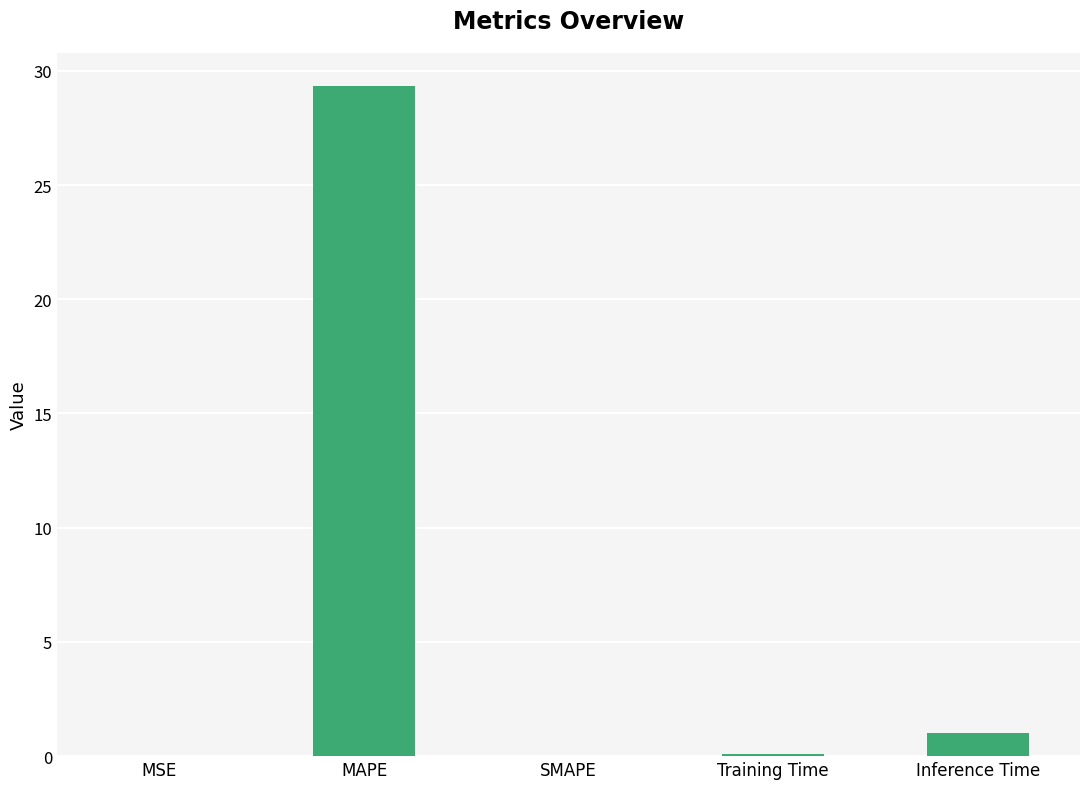

Is it true that the value at Training Time is 0.1?

True